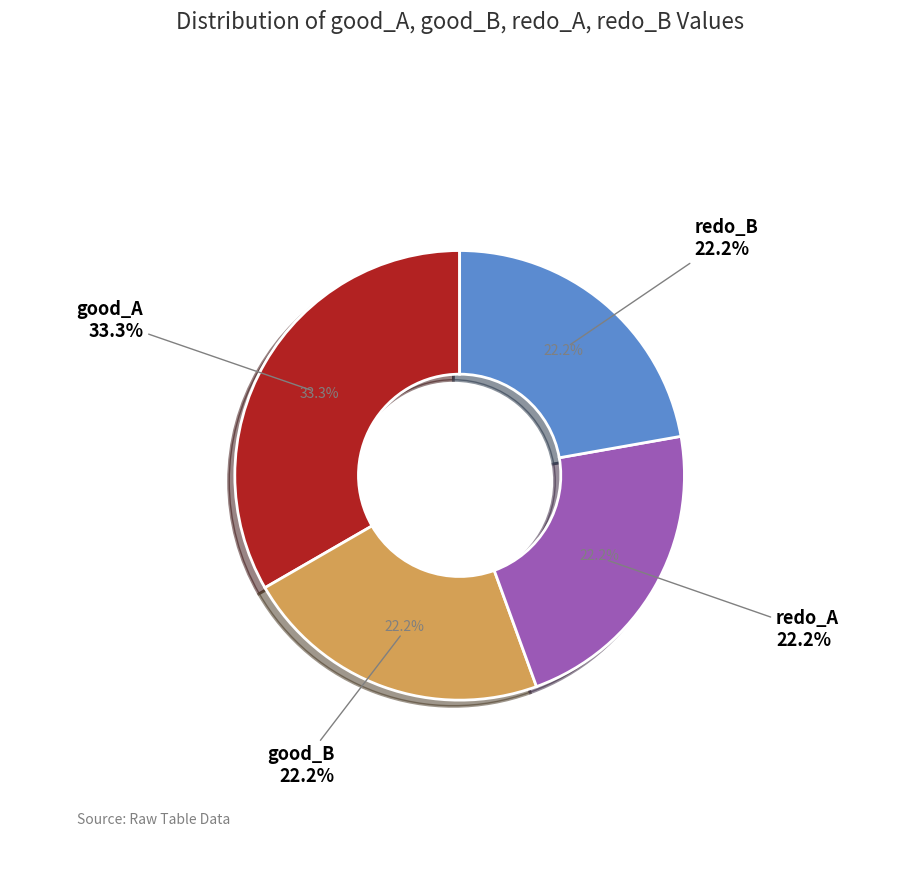

The redo_B slice represents 12% of the pie. True or false?

False